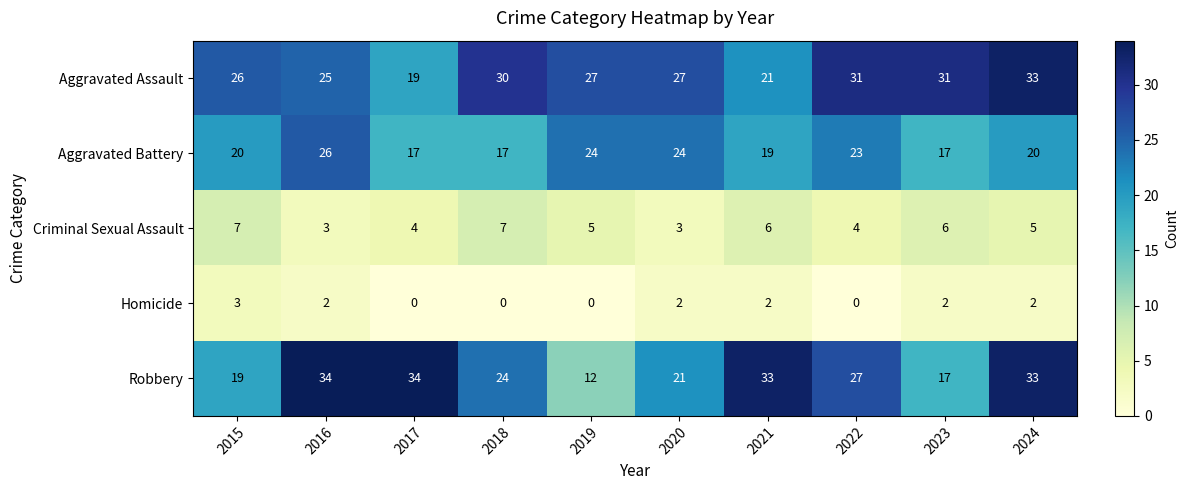

Where does the Criminal Sexual Assault series first go above 5?

2015